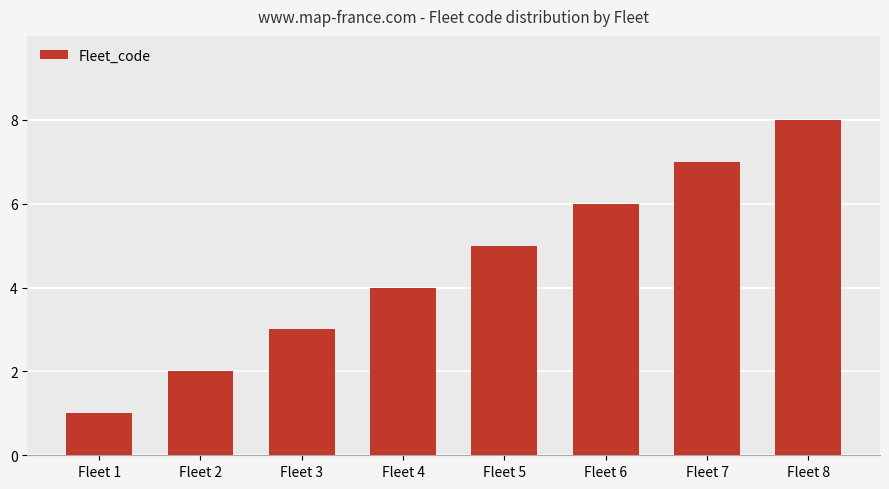

Reading right to left, what are all the values shown in this chart?

8	7	6	5	4	3	2	1